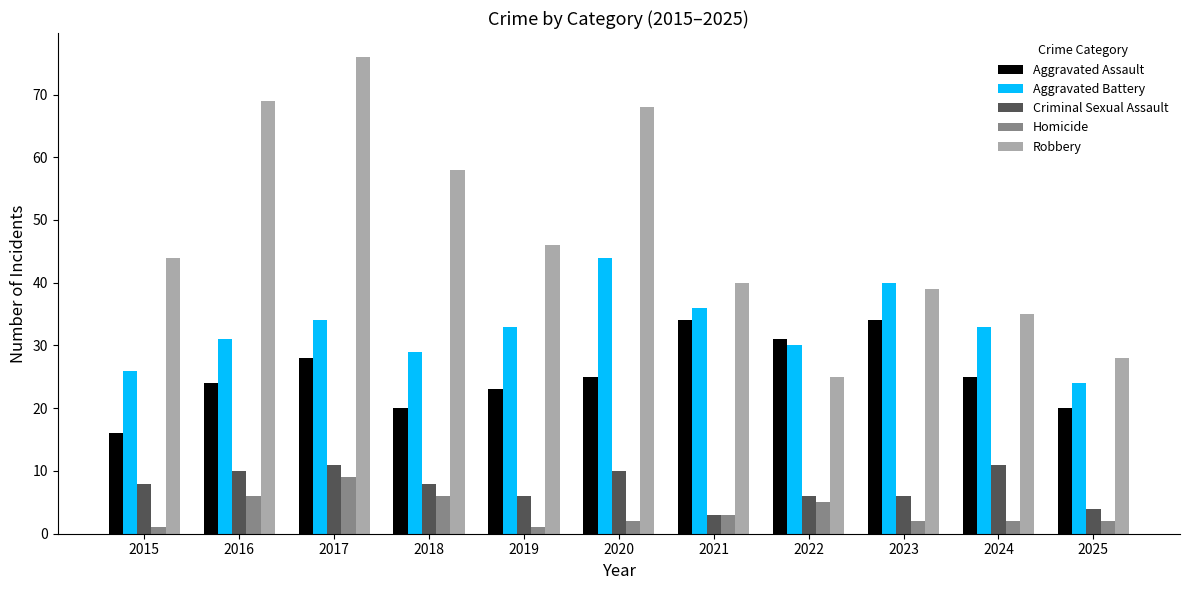

The Aggravated Assault series shows 16 at 2019. True or false?

False